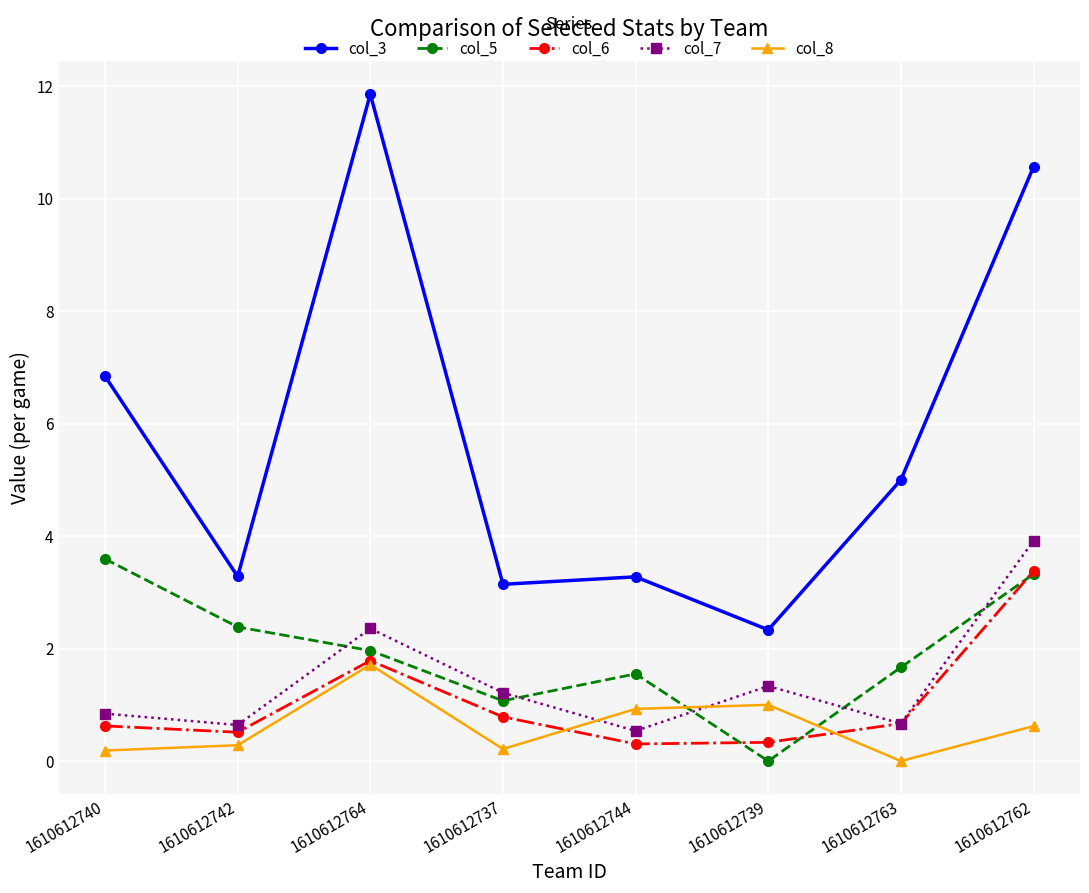

Which series changed the most between 1610612764 and 1610612739?

col_3